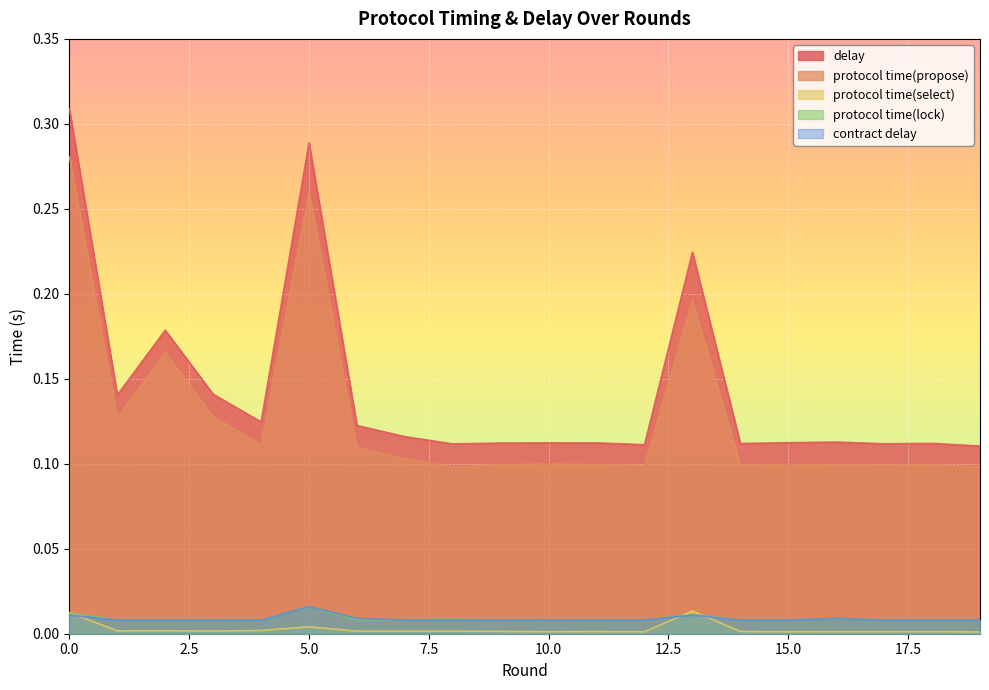

True or false: contract delay and protocol time(select) intersect in this chart.

True